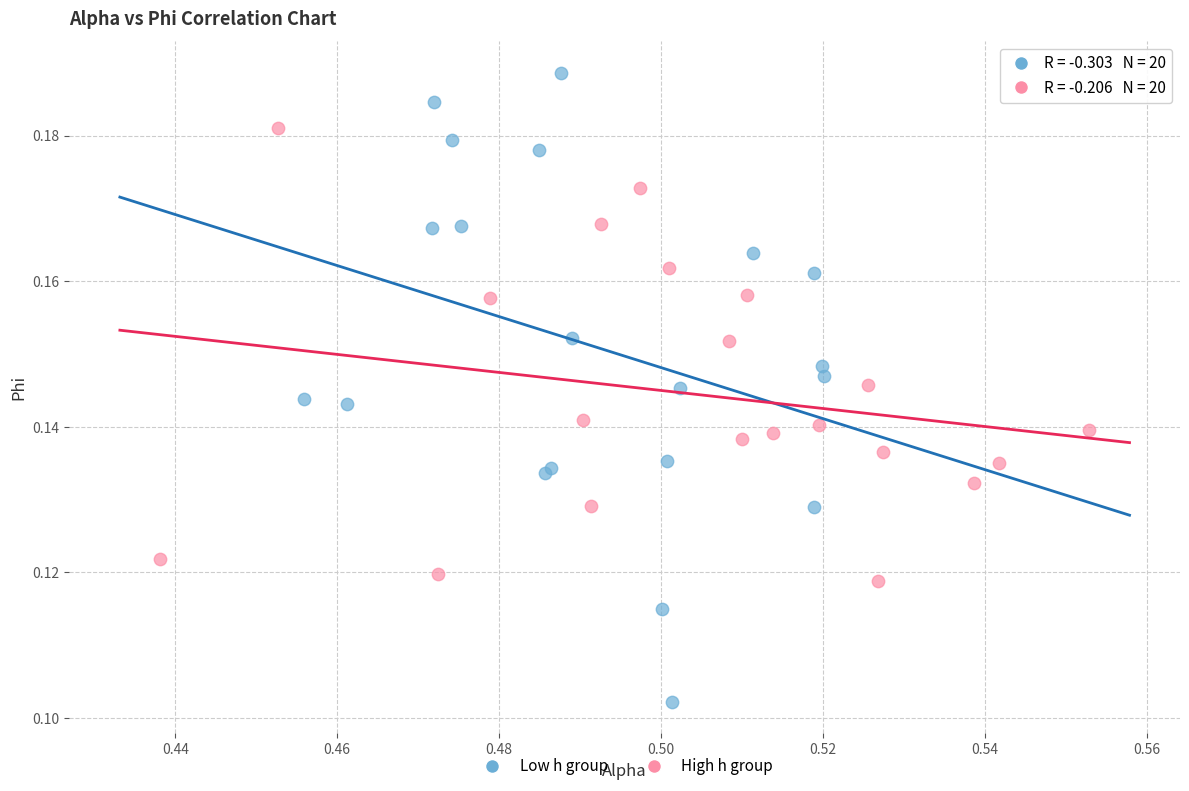

Which series has the widest spread of Y values?

Low h group